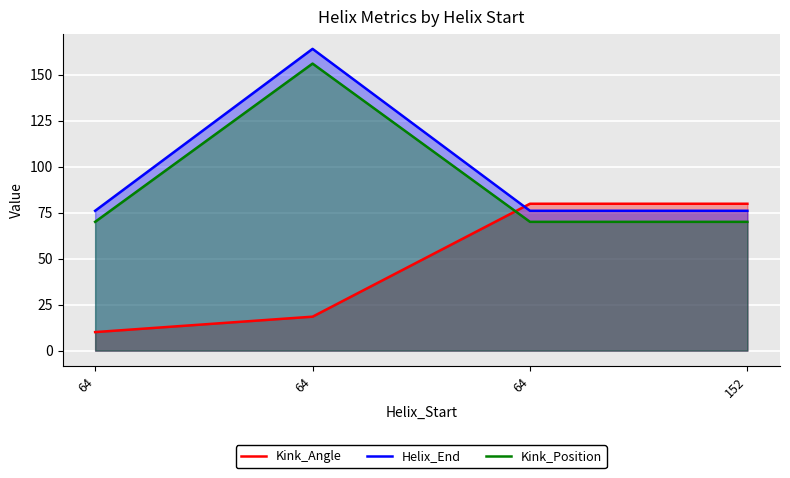

How many series are shown in this chart?

3